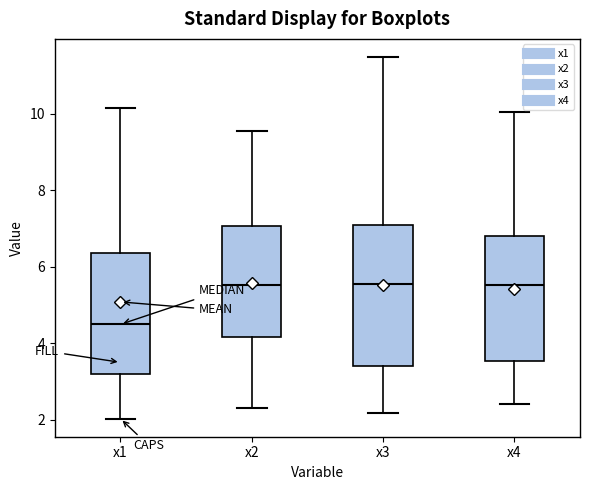

Which box is the tallest, from its lower edge to its upper edge?

x3